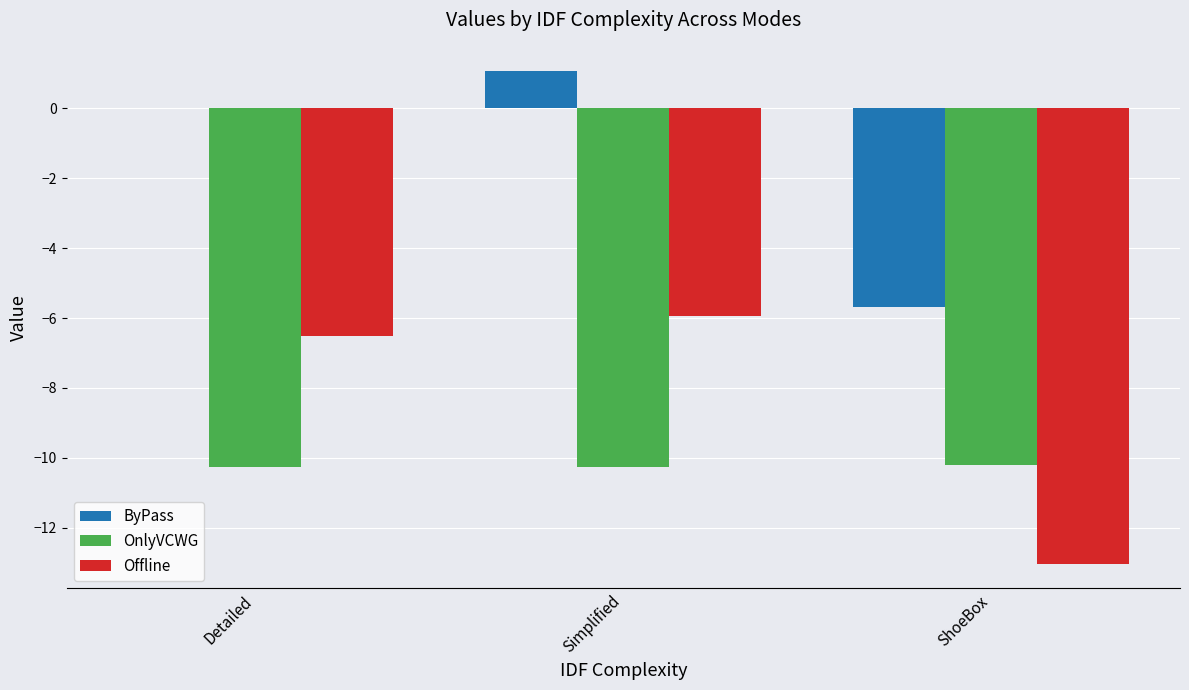

Which series has the largest total across all categories?

ByPass